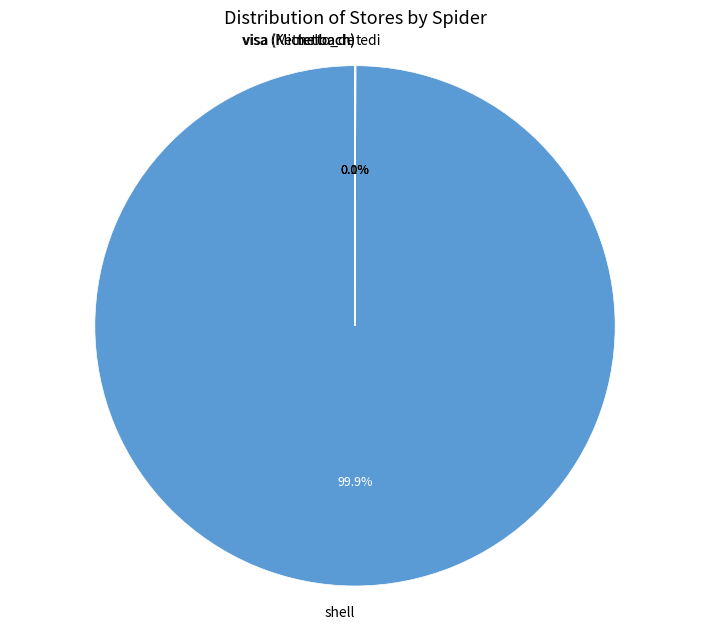

Which slice represents more than half of the pie?

shell